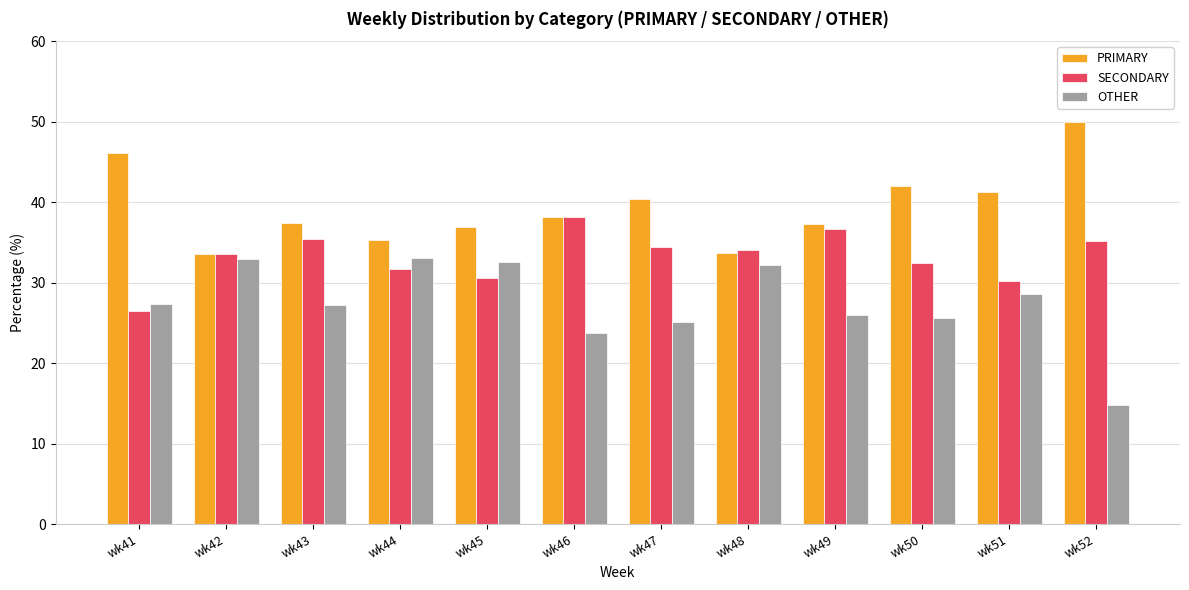

What is the sum of the SECONDARY values at wk46 and wk50?

70.6